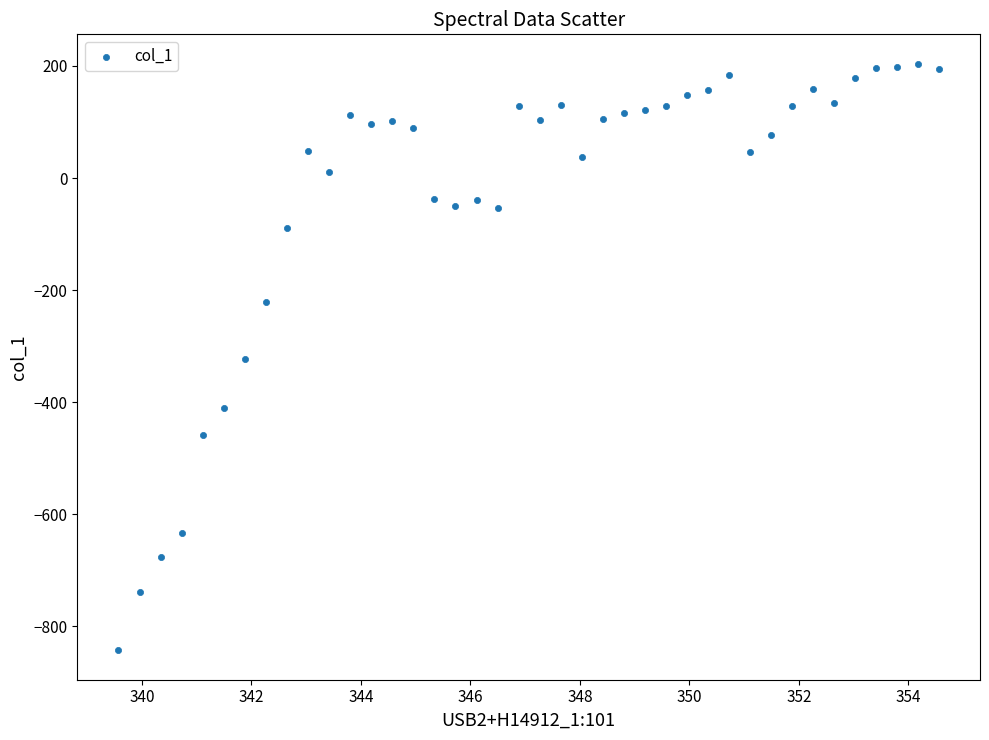

What is the range of X values (max minus min)?

15.0